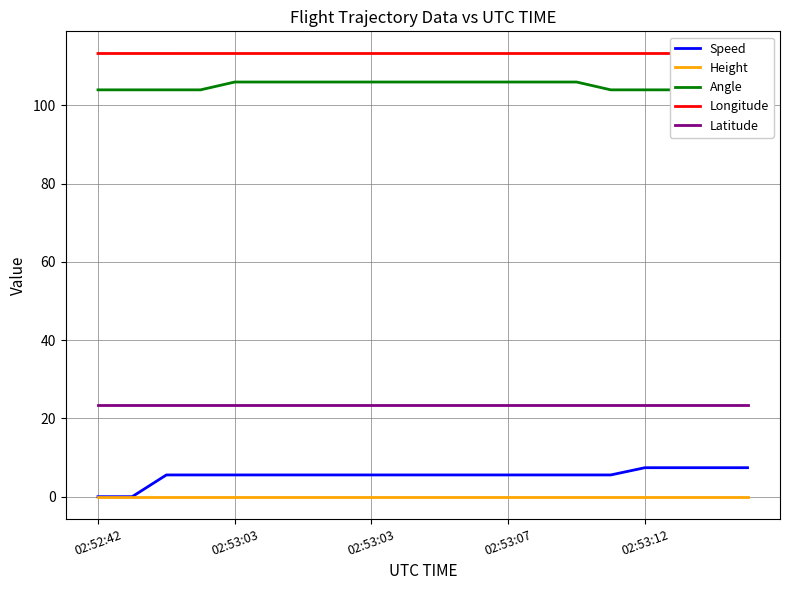

The Speed series shows 5.6 at 02:53:03. True or false?

True